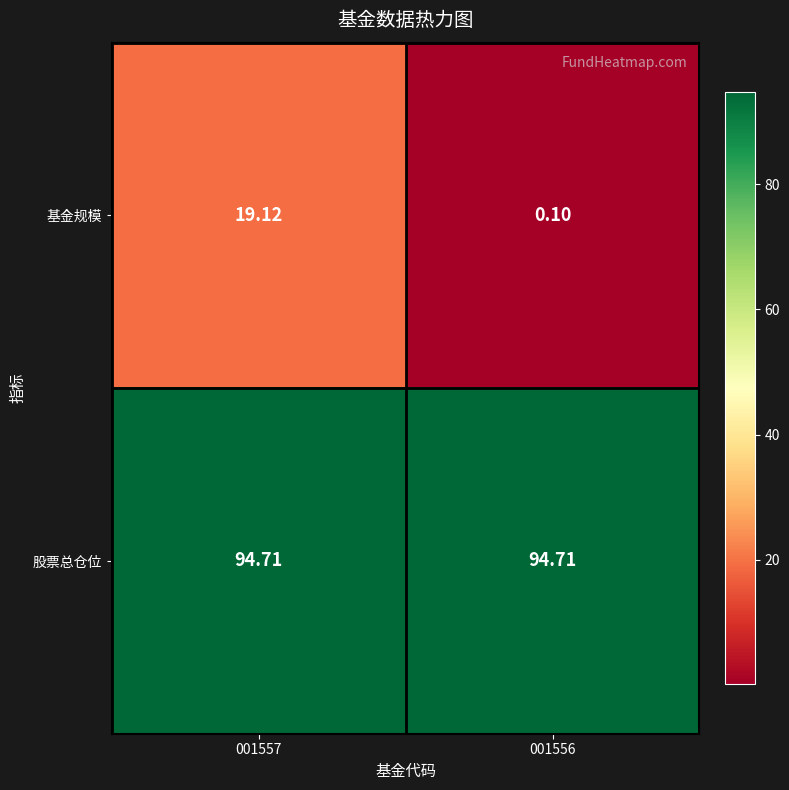

At which category is the sum across all series the highest?

001557